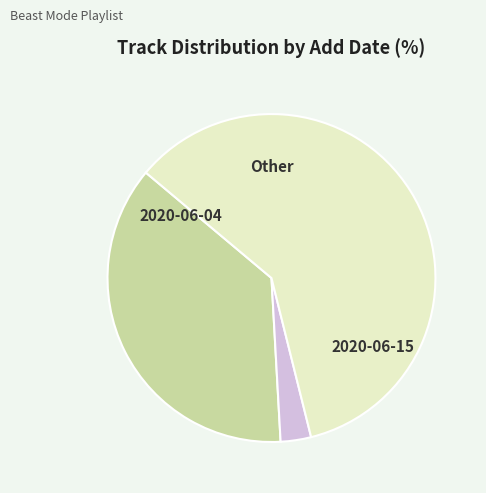

Does any single category account for the majority?

Yes